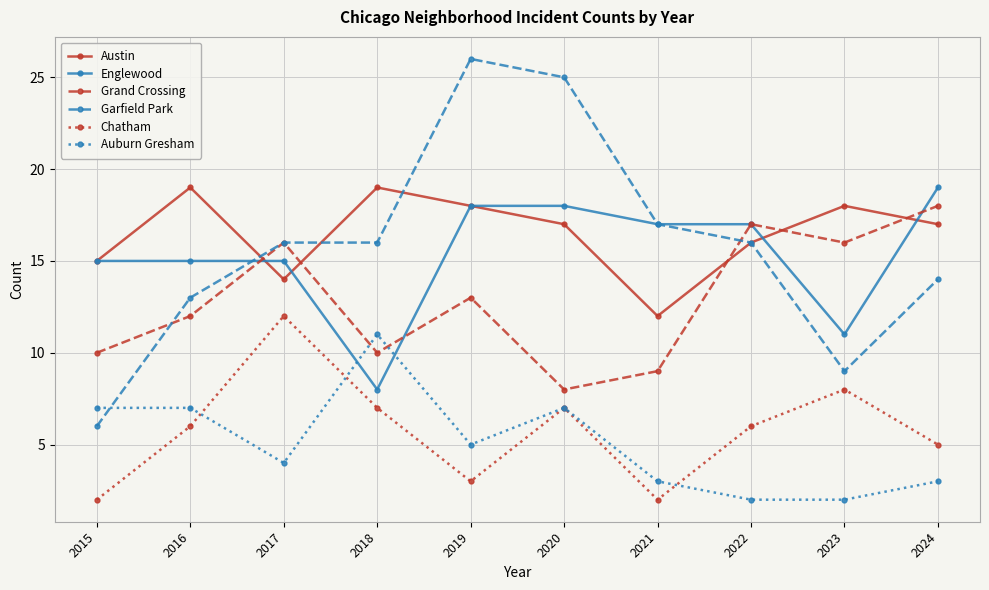

True or false: Austin has a value of 24 at 2020.

False